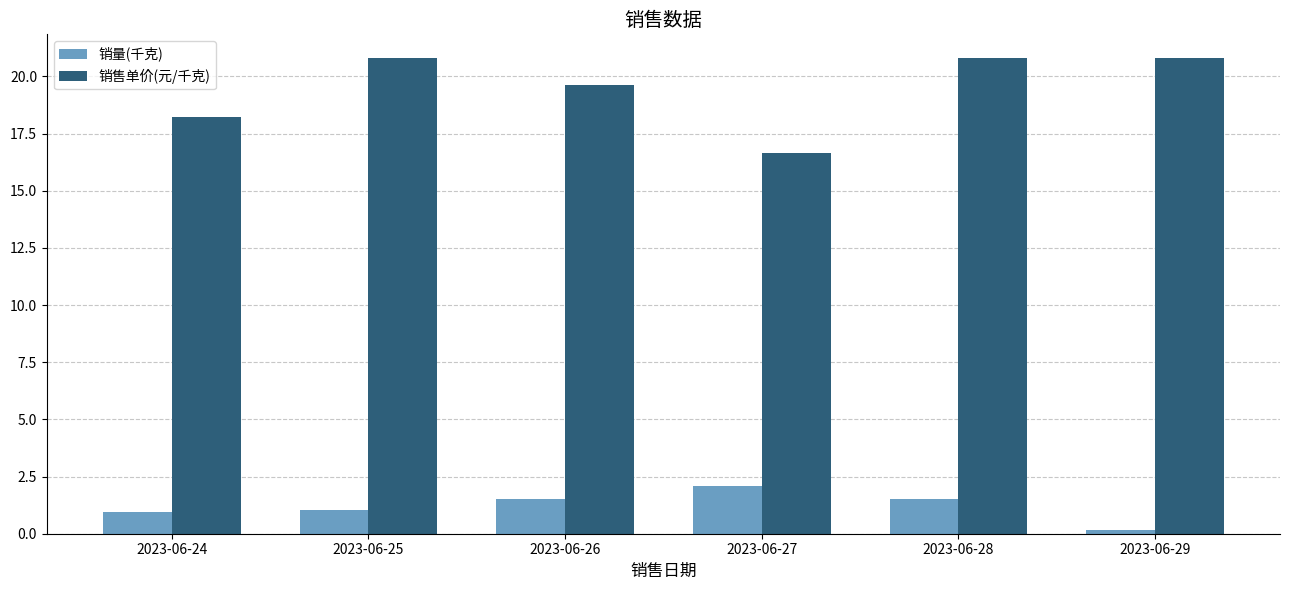

Is the value of 销售单价(元/千克) at 2023-06-28 greater than the value of 销量(千克) at 2023-06-29?

Yes